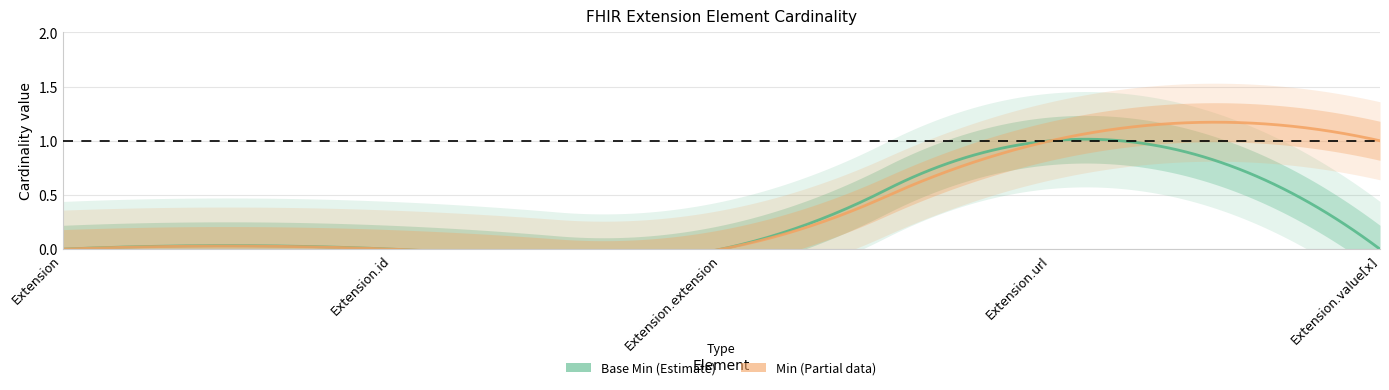

What are all the series names shown in the legend?

Base Min, Min